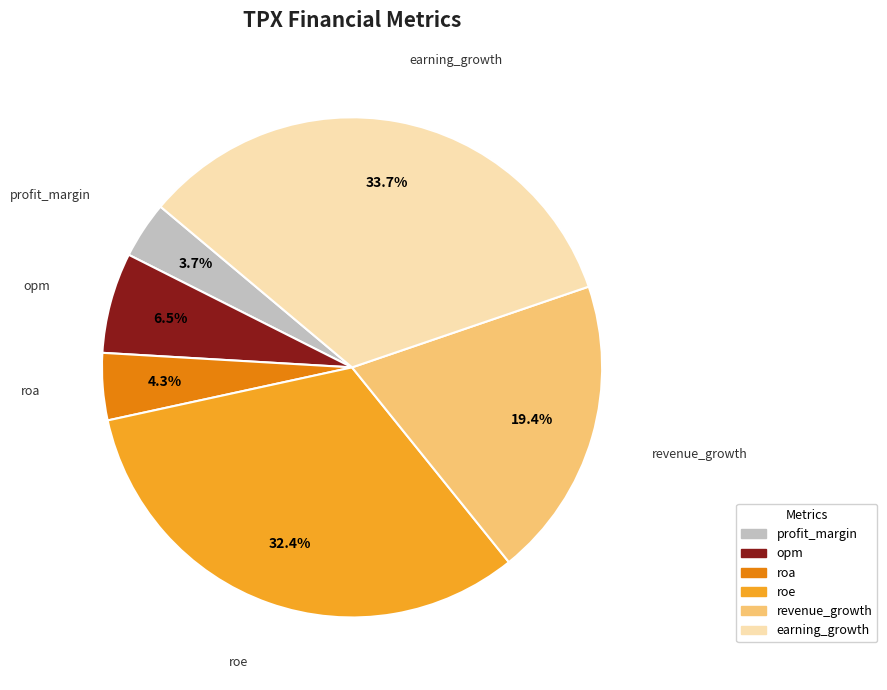

Approximately how many times larger is the value at roe compared to roa?

7.5